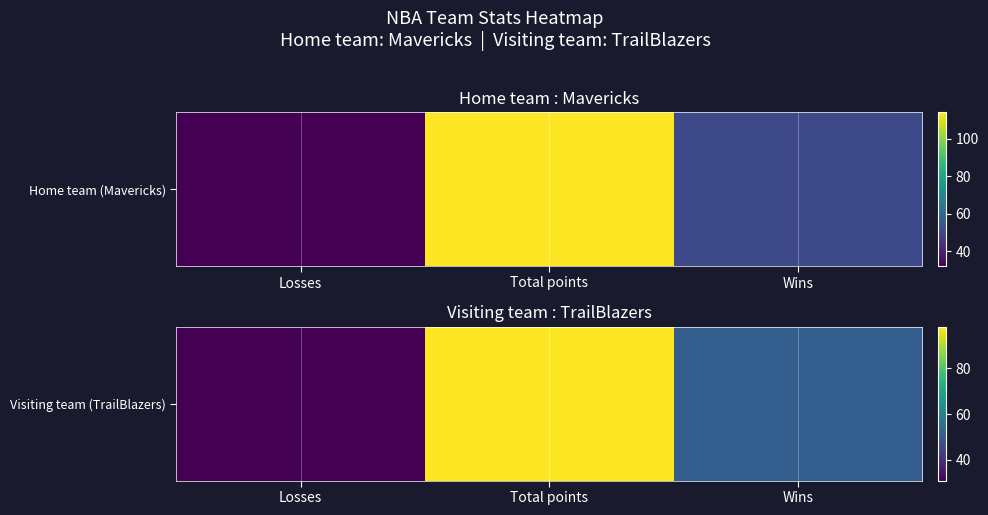

Where is the data nearest to the value 64?

Wins